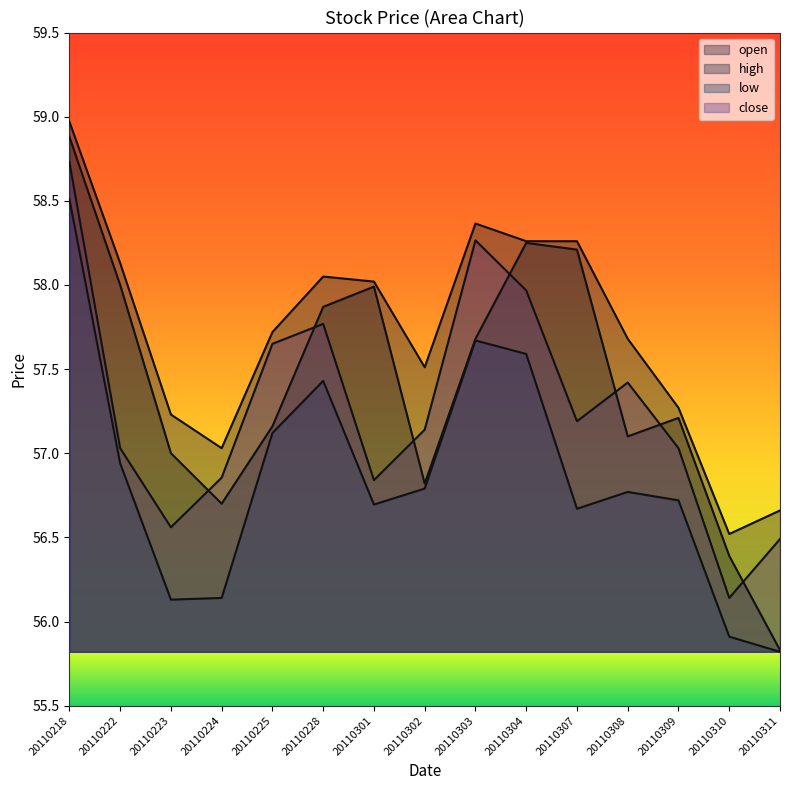

What is the total value across all series at 20110302?

228.3